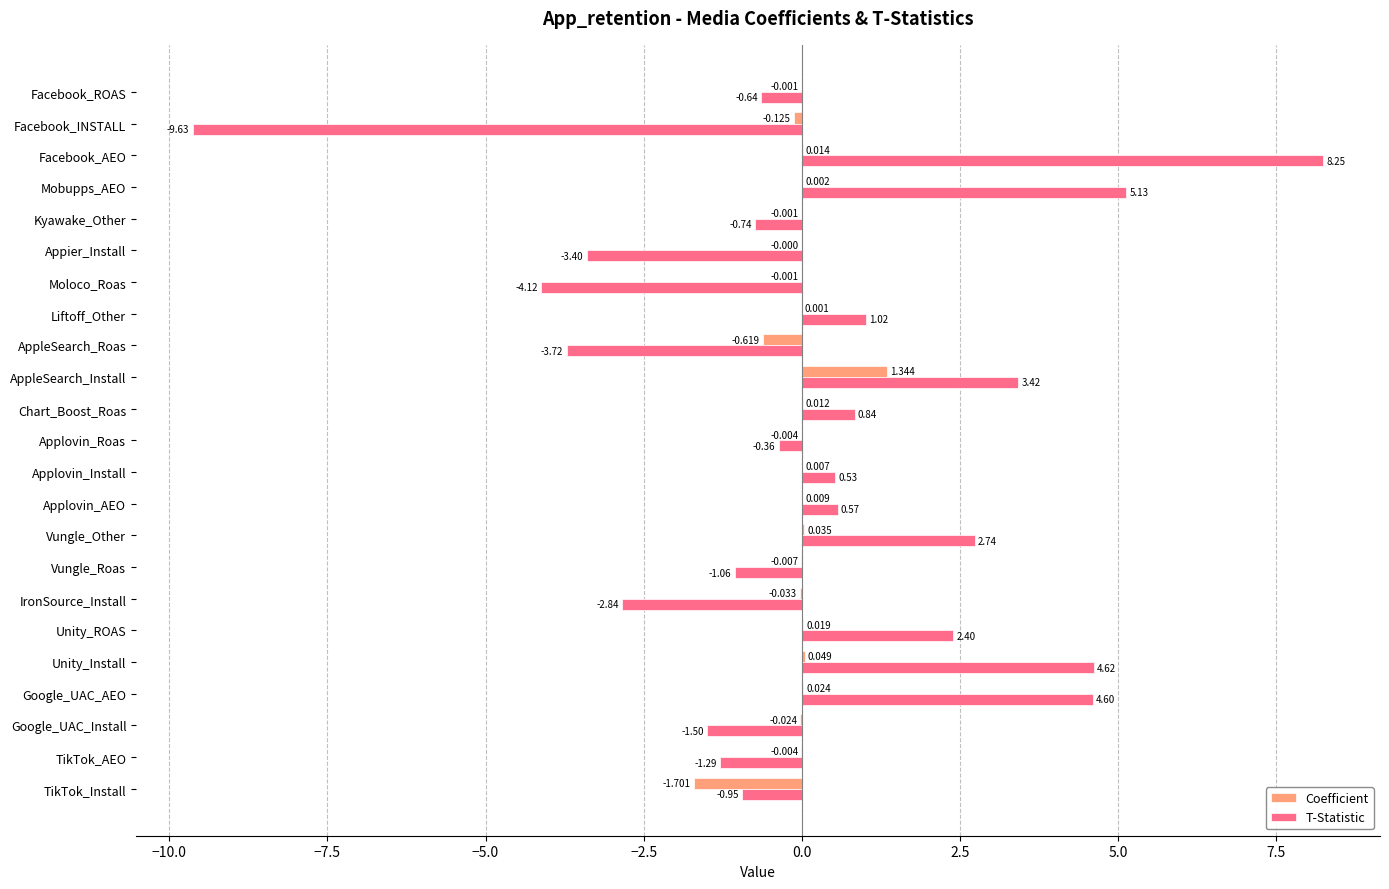

Is the value of T-Statistic at TikTok_AEO greater than the value of Coefficient at AppleSearch_Install?

No